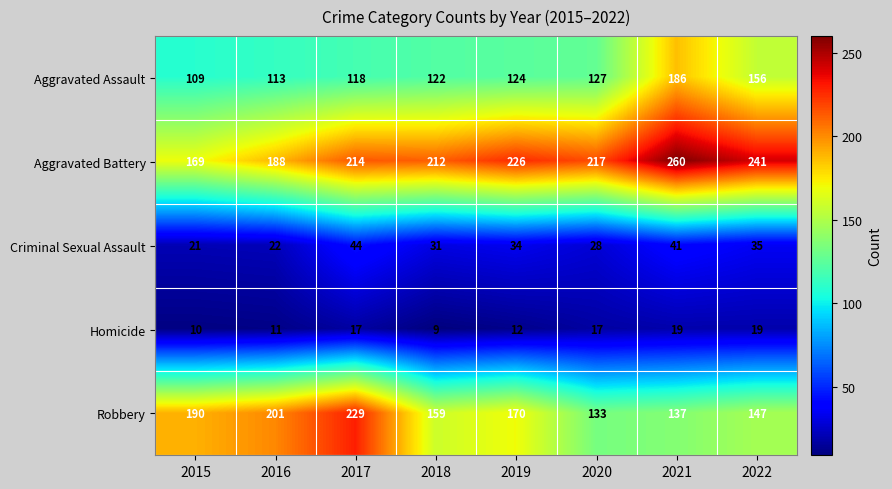

At how many categories does at least one series exceed 80?

8